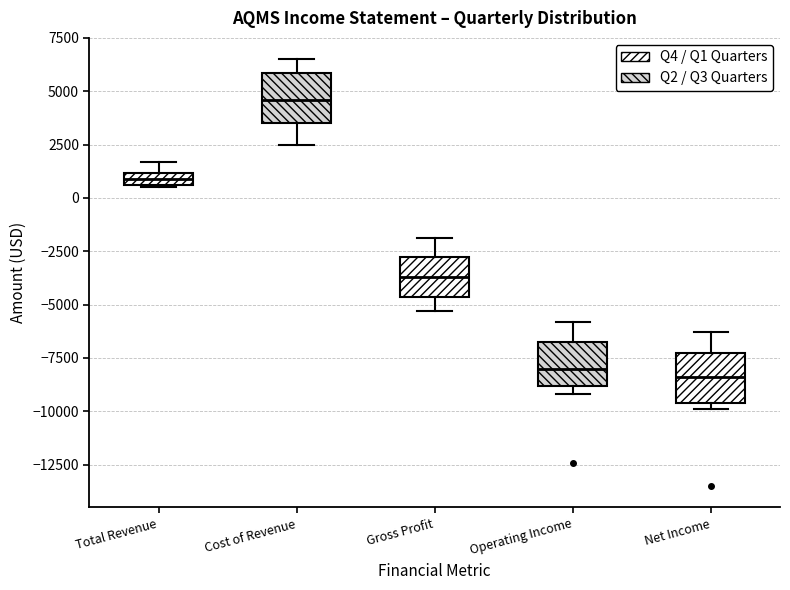

Where does the lower whisker of the box for Cost of Revenue end on the y-axis? The values are not printed on the chart, so give them approximately, as read against the axis.

2500